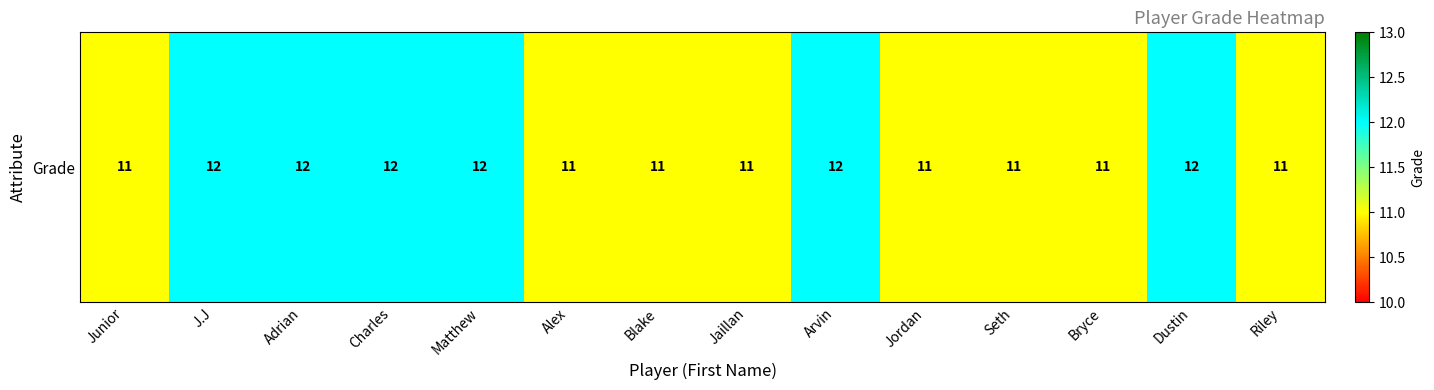

Count the values in the range 11 to 12.

14